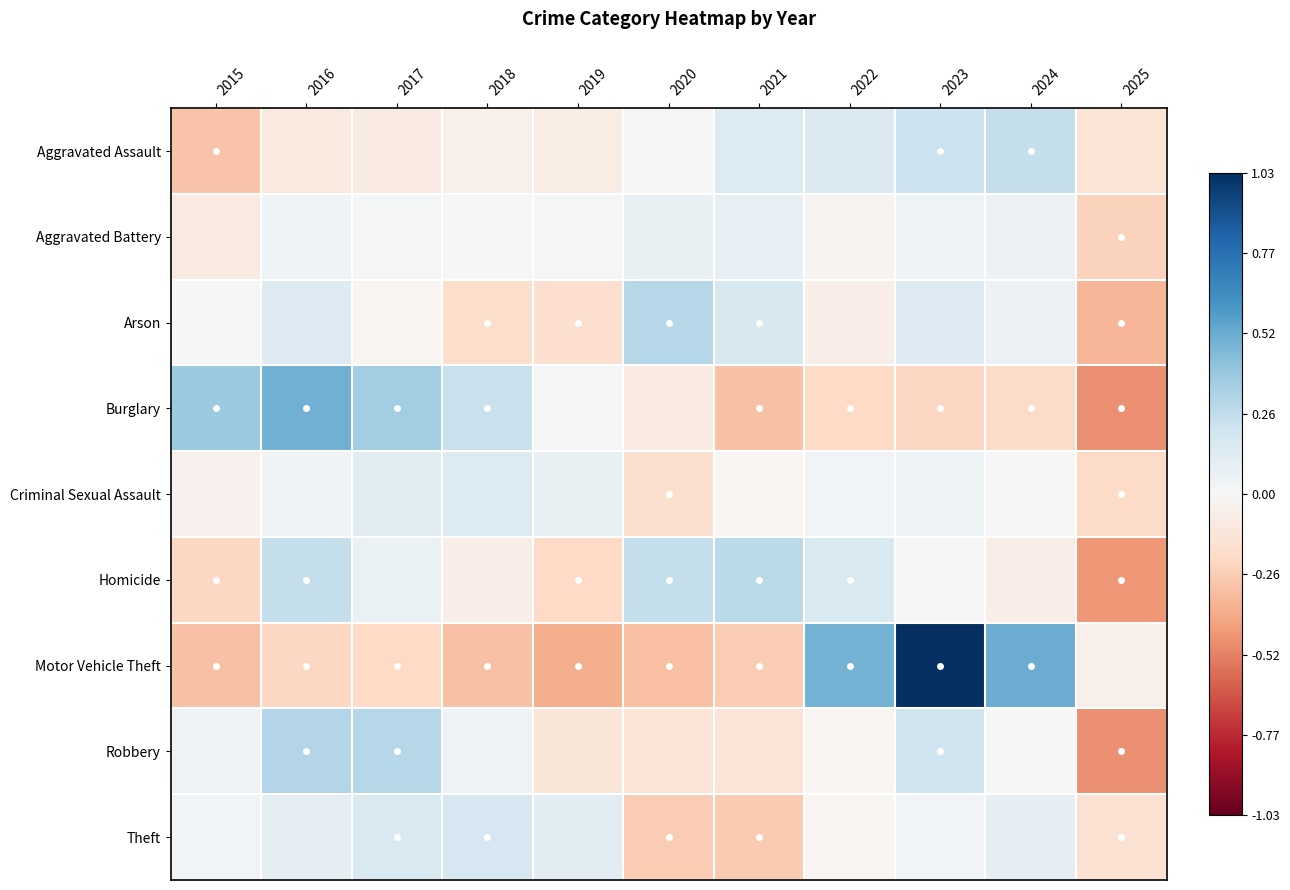

What is the total value across all series at 2025?

-2.5